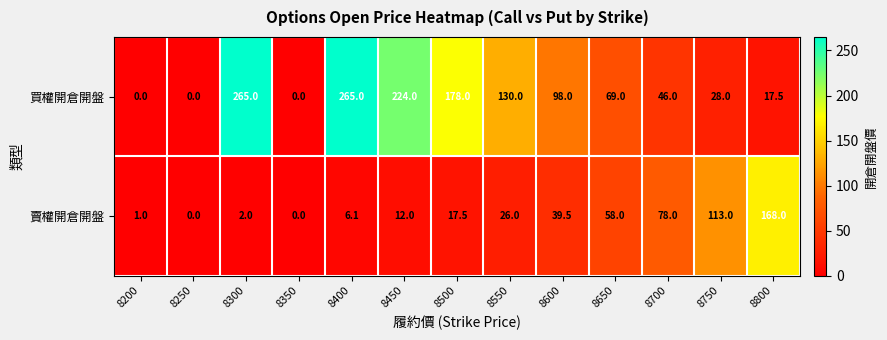

The 買權開倉開盤 series shows 80.2 at 8350. True or false?

False